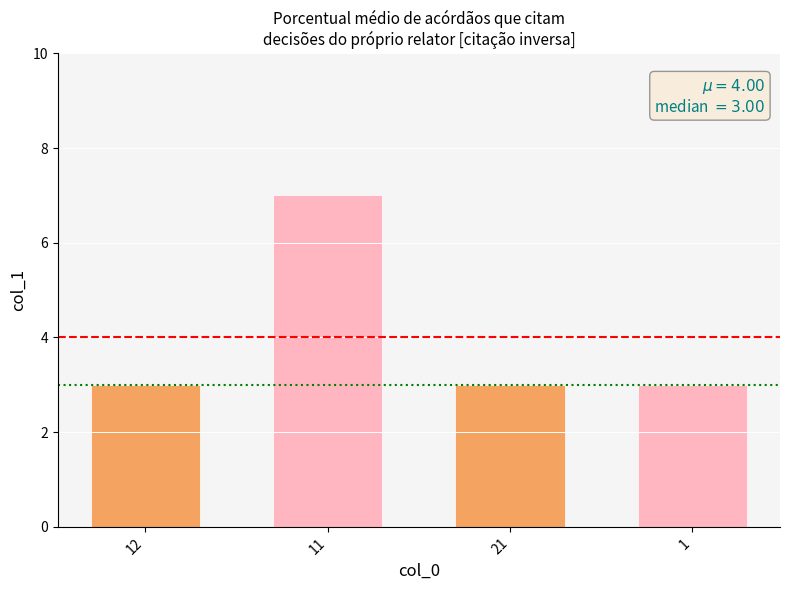

Which category has the highest value across all series?

11